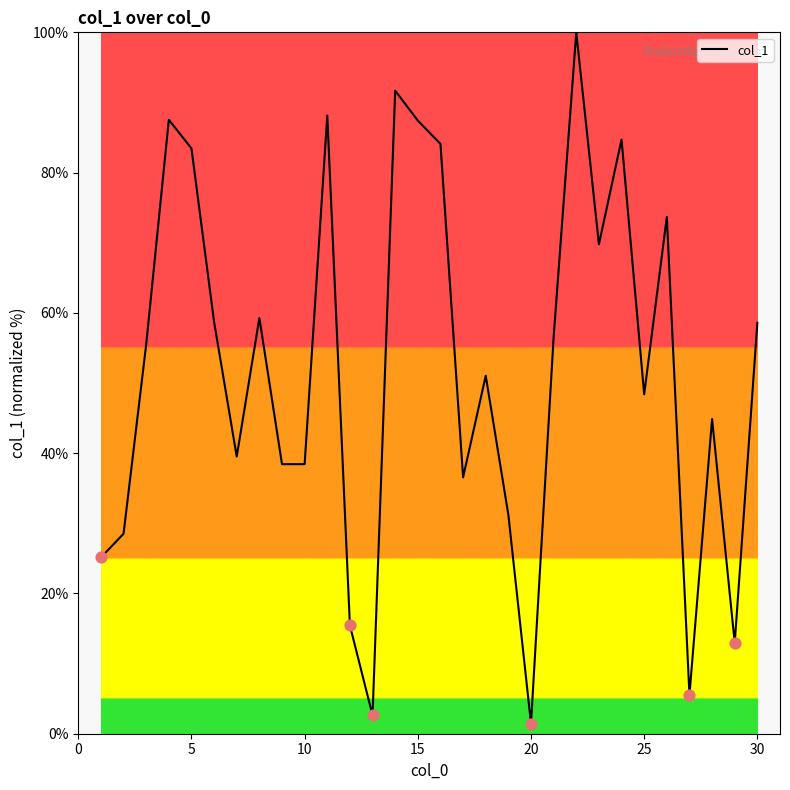

What is the greatest value displayed?

100.0